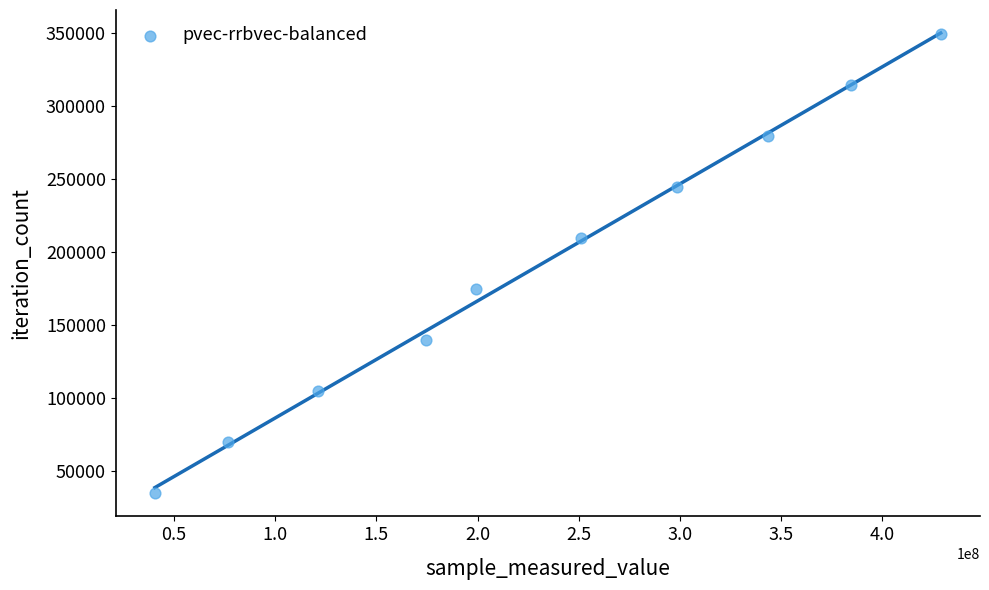

What is the average X value?

231896091